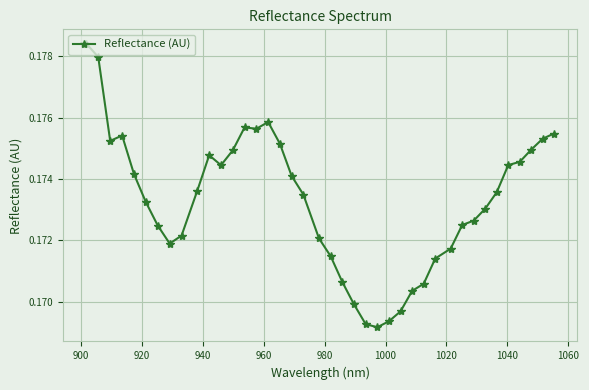

What is the sum of all values?

6.9